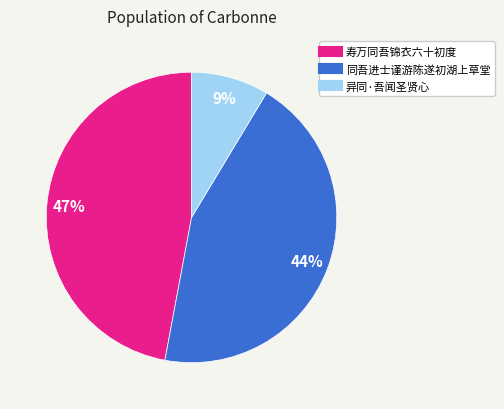

Do 同吾进士谨游陈遂初湖上草堂 and 异同·吾闻圣贤心 together represent more than half of the pie?

Yes